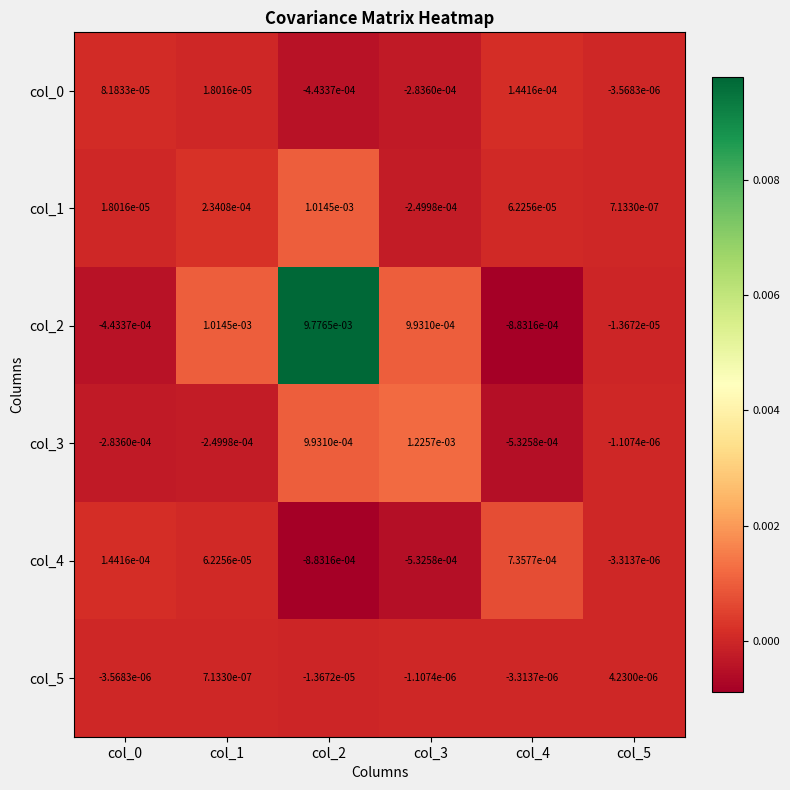

Is the value of col_2 at col_2 greater than the value of col_4 at col_5?

Yes